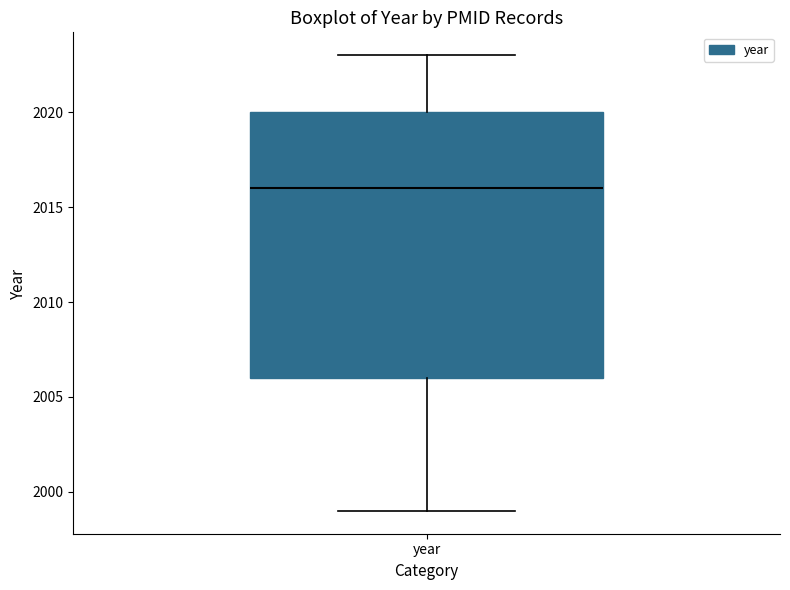

Transcribe this box plot: give where the median line is, the range the box spans, and where the two whiskers end, as read against the y-axis. The values are not printed on the chart, so give them approximately, as read against the axis.

median 2016, box 2006 to 2020, whiskers 1999 to 2023